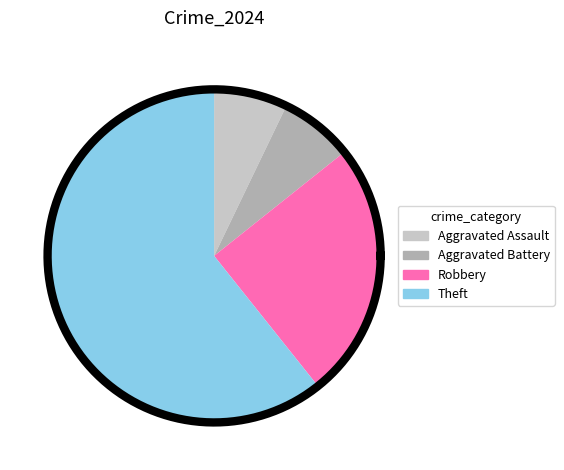

Which slice is the smallest?

Aggravated Assault